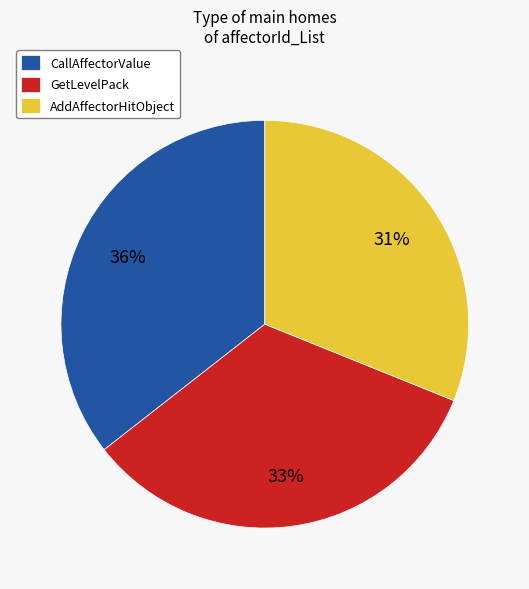

To the nearest percent, what is the difference between the GetLevelPack and AddAffectorHitObject slice percentages?

2%